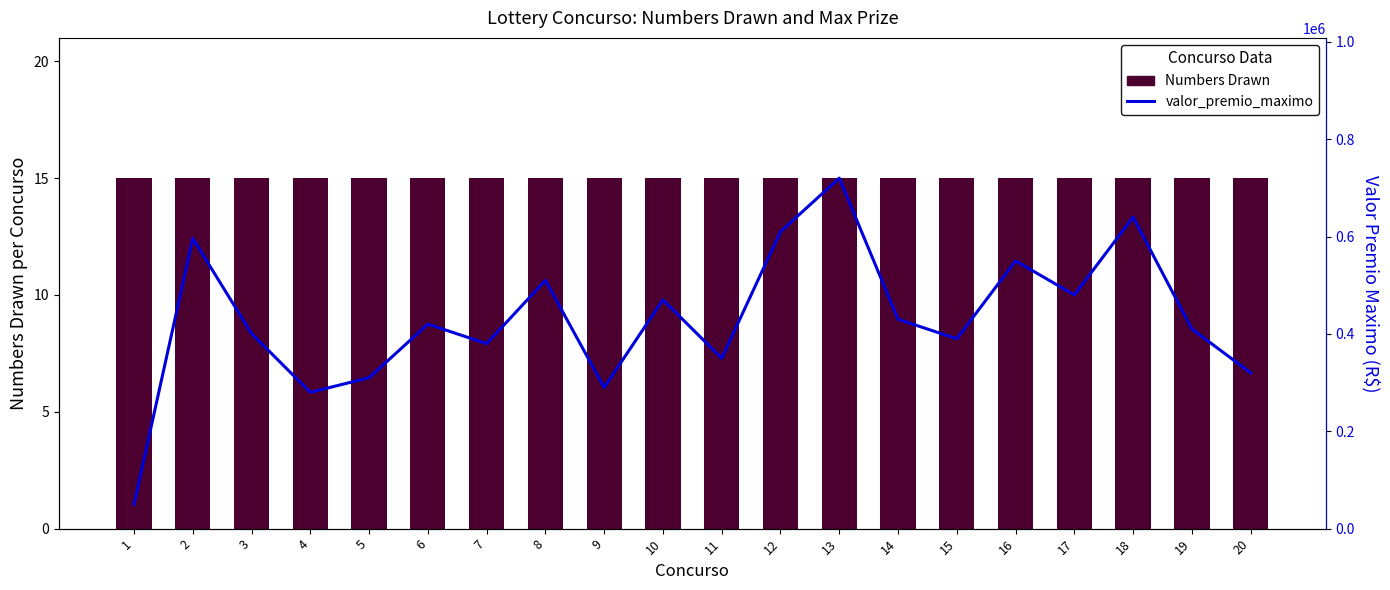

Reading right to left, extract all data points from this chart.

Numbers Drawn: 20=15.0	19=15.0	18=15.0	17=15.0	16=15.0	15=15.0	14=15.0	13=15.0	12=15.0	11=15.0	10=15.0	9=15.0	8=15.0	7=15.0	6=15.0	5=15.0	4=15.0	3=15.0	2=15.0	1=15.0
valor_premio_maximo: 20=320000.0	19=410000.0	18=640000.0	17=480000.0	16=550000.0	15=390000.0	14=430000.0	13=720000.0	12=610000.0	11=350000.0	10=470000.0	9=290000.0	8=510000.0	7=380000.0	6=420000.0	5=310000.0	4=280000.0	3=400623.7	2=596323.7	1=49765.8